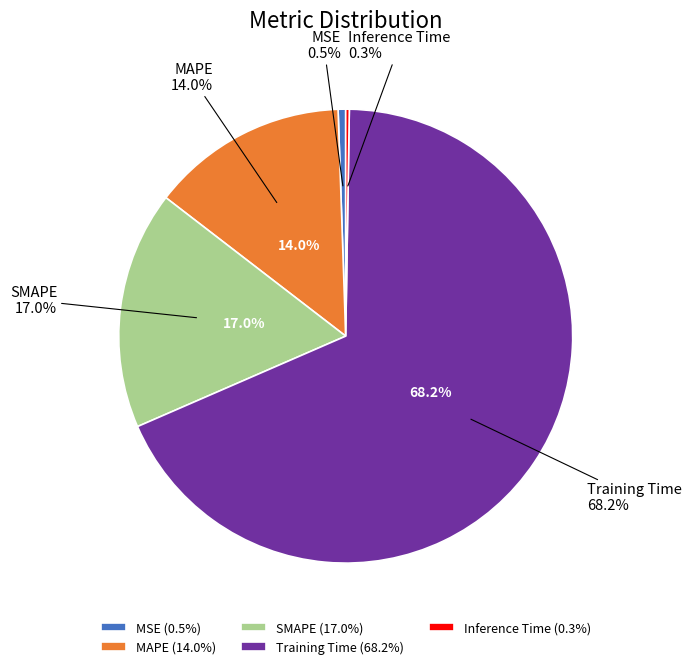

Which category has the biggest portion of the pie?

Training Time